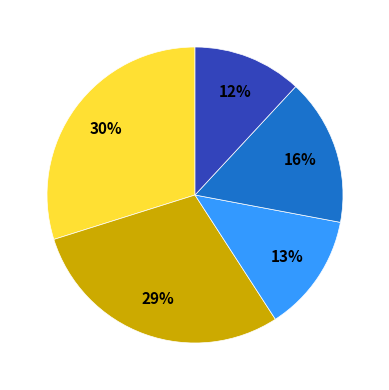

To the nearest percent, what is the average slice percentage?

20%